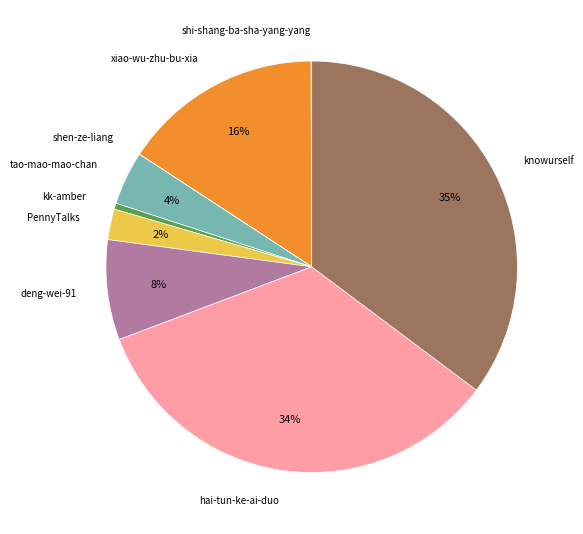

Does any single category account for the majority?

No